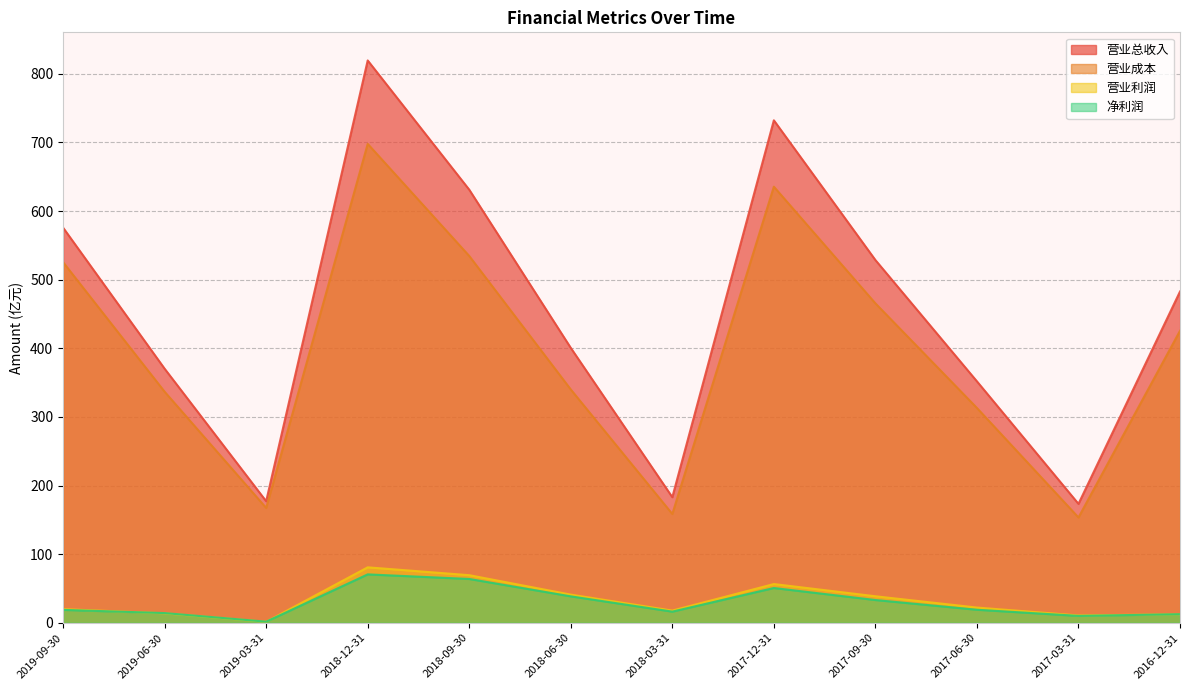

Which series has the widest spread of values?

营业总收入